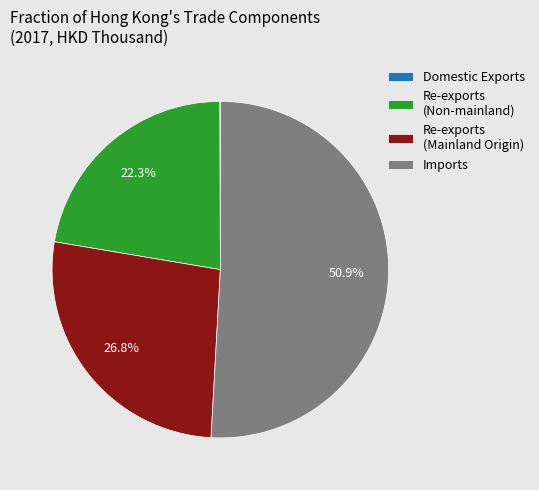

Which slice is the largest?

Imports